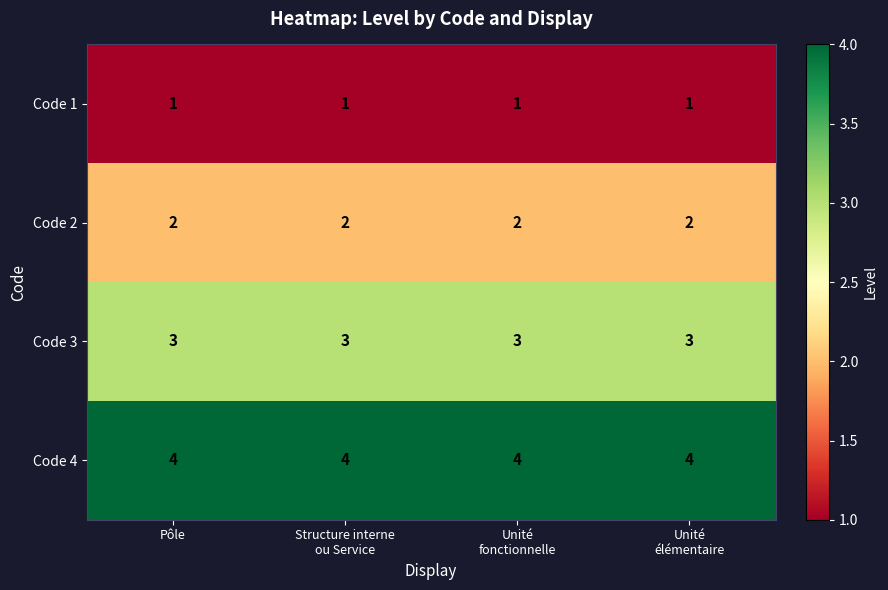

What is the sum of all Code 3 values?

12